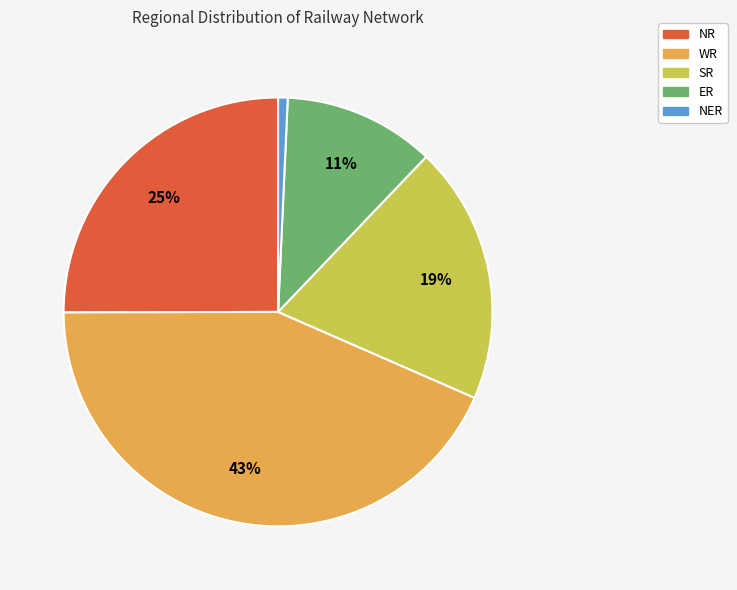

Between ER and NR, which is larger?

NR